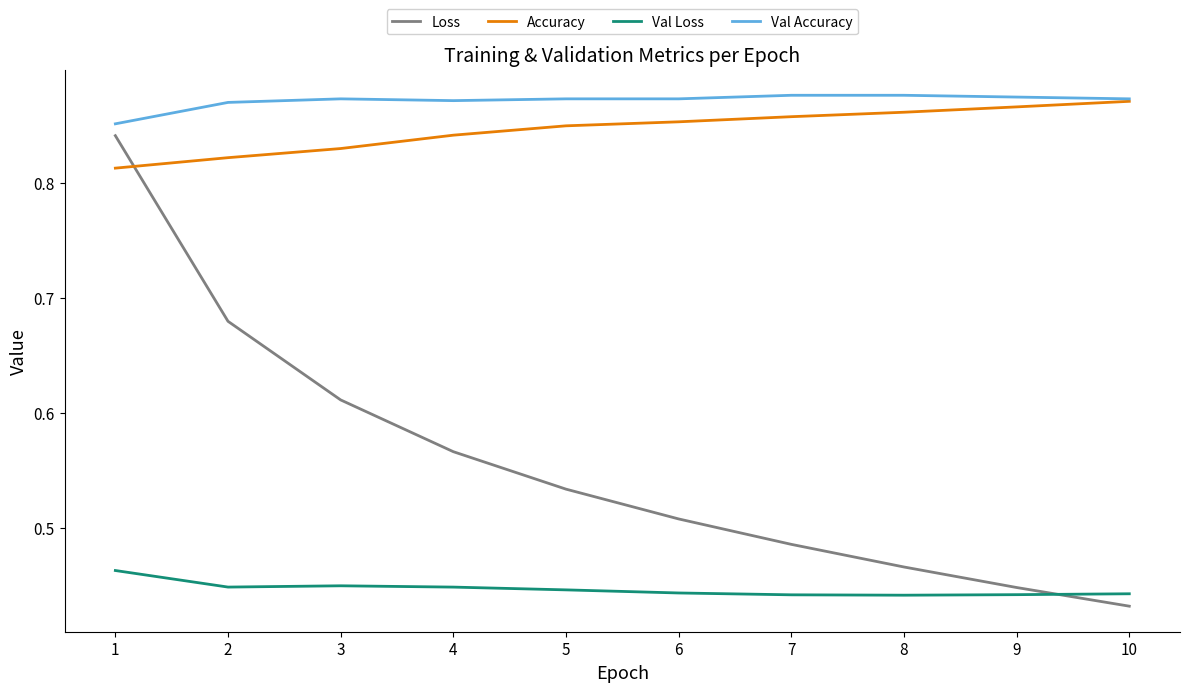

Which series has the widest spread of values?

Loss